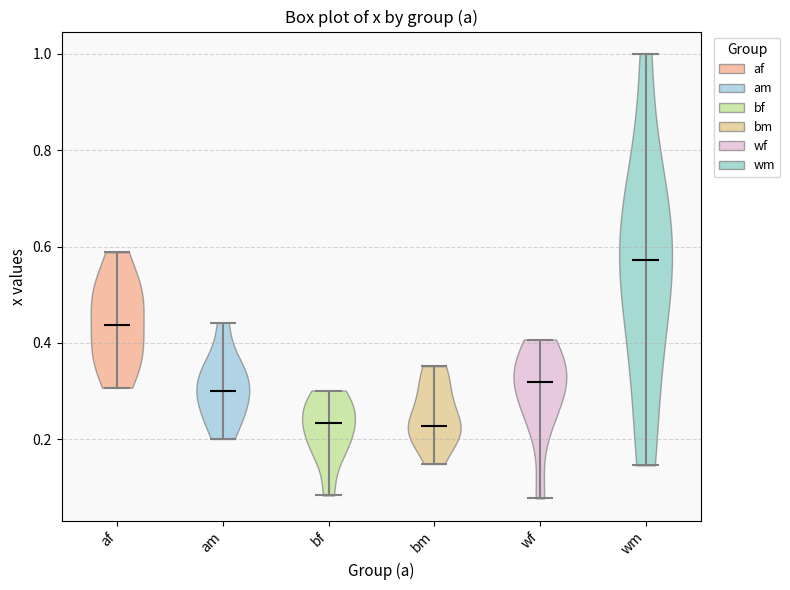

What is the highest point the violin for af reaches on the y-axis? The values are not printed on the chart, so give them approximately, as read against the axis.

0.58